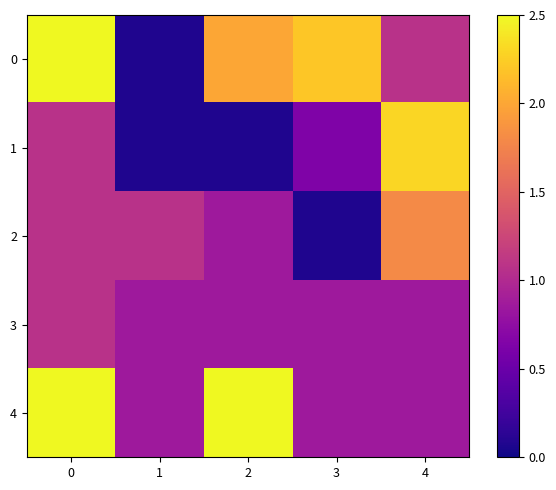

Reading left to right, transcribe all the data shown in this chart.

0: 0=2.5	1=0.1	2=2.0	3=2.2	4=1.1
1: 0=1.1	1=0.1	2=0.1	3=0.6	4=2.3
2: 0=1.1	1=1.1	2=0.9	3=0.1	4=1.8
3: 0=1.1	1=0.9	2=0.9	3=0.9	4=0.9
4: 0=2.5	1=0.9	2=2.5	3=0.9	4=0.9